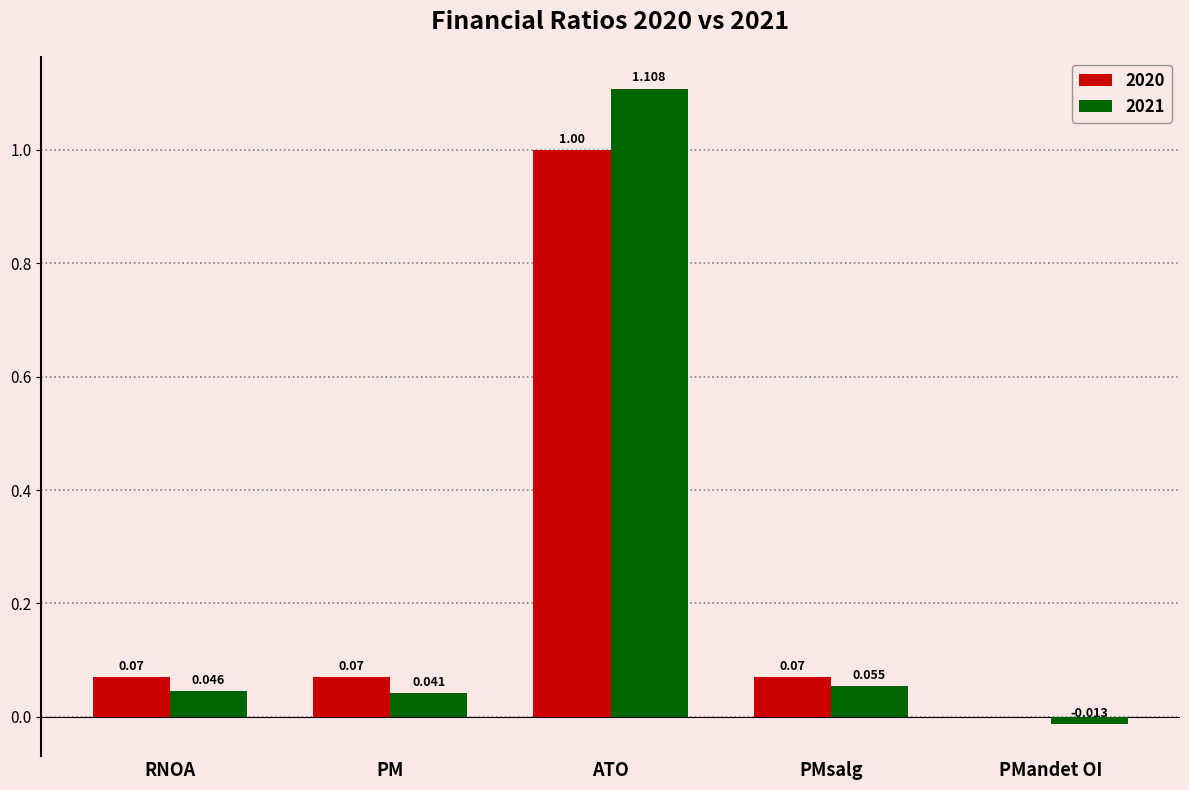

Is the value of 2021 at ATO greater than the value of 2020 at RNOA?

Yes